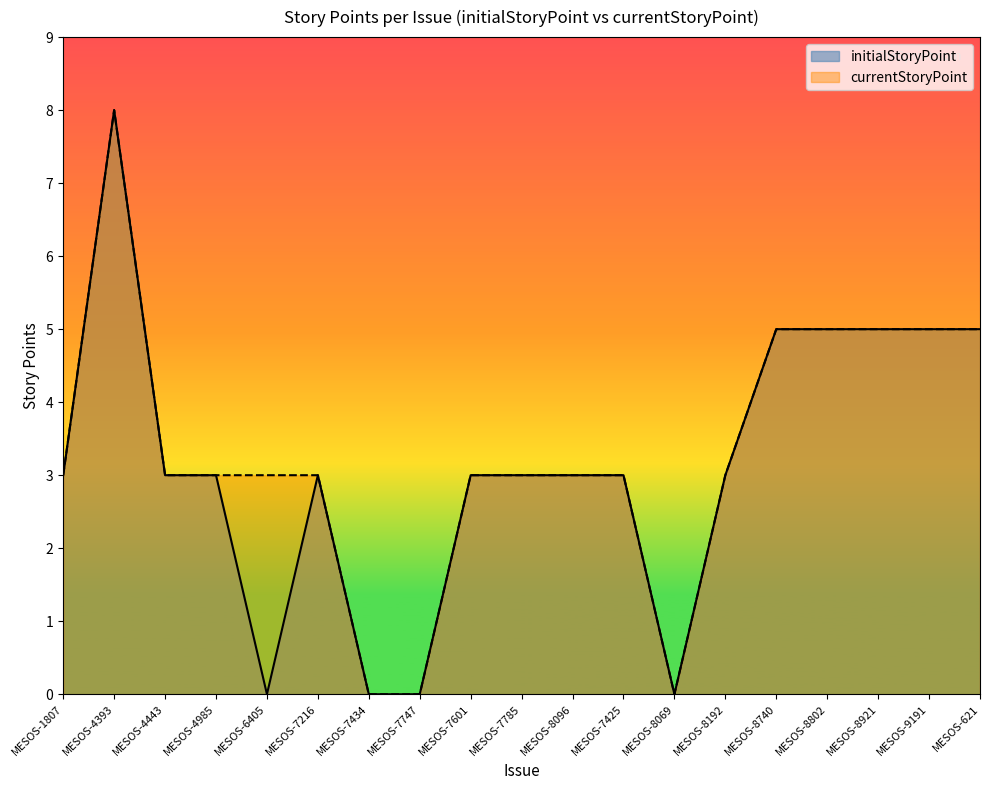

What is the value of the currentStoryPoint point at the 15th from the left?

5